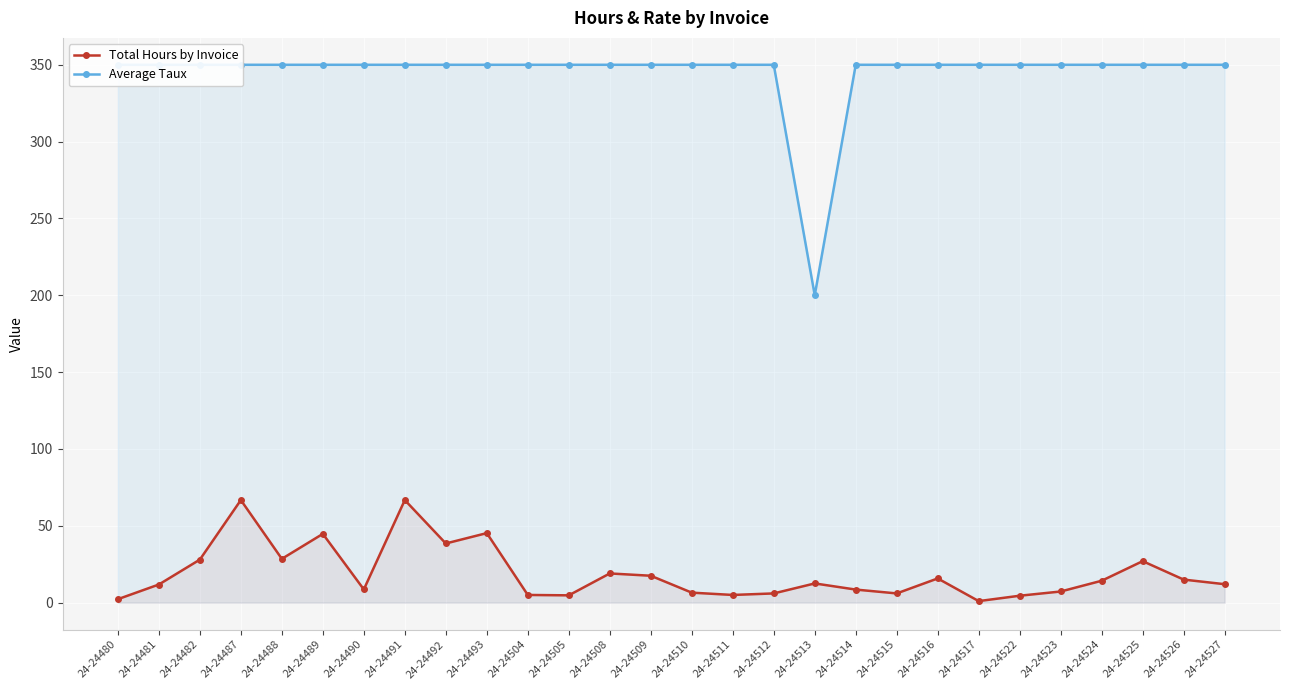

What is the value of the Average Taux point at the 1st from the left?

350.0